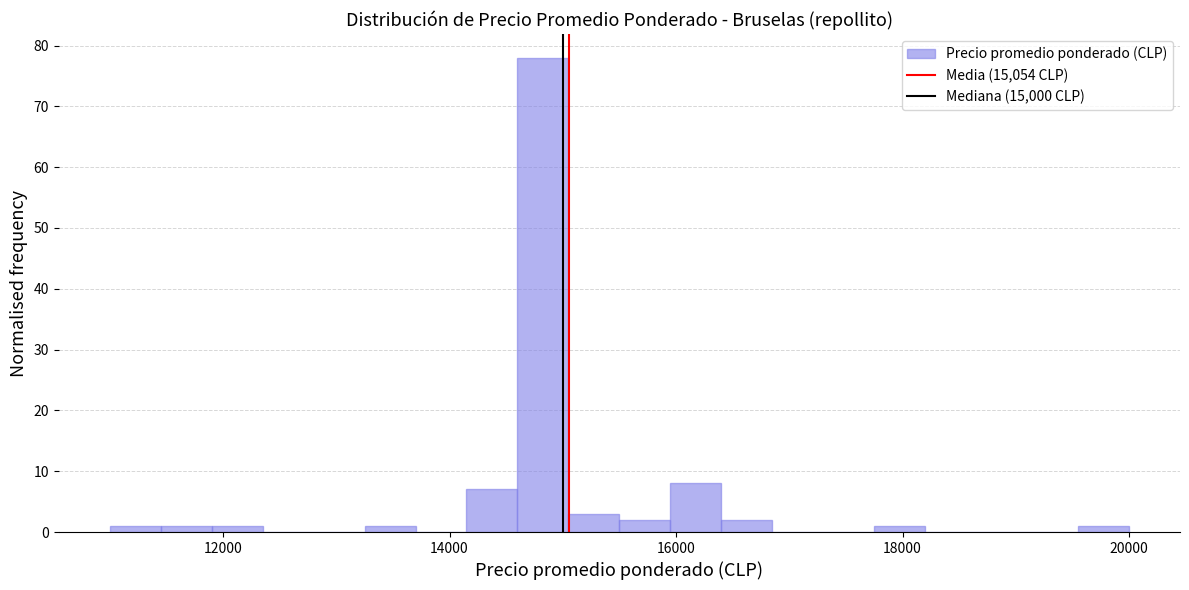

Read against the x-axis, roughly where is the centre of the tallest bar?

14800